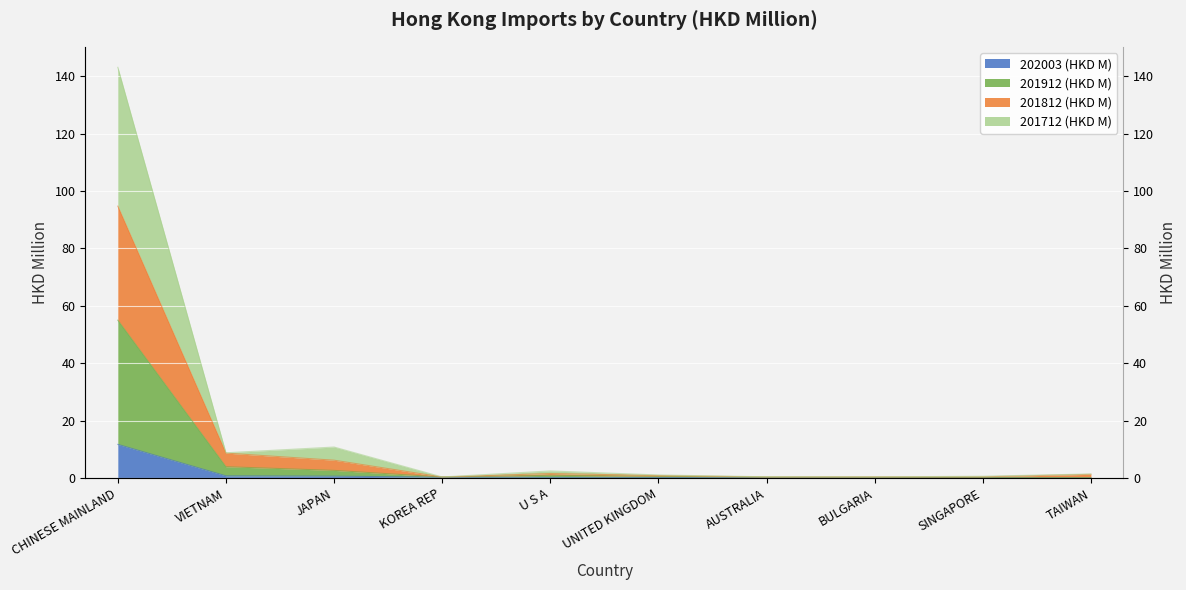

At VIETNAM, list the series in order from largest to smallest.

201712 (HKD M), 201812 (HKD M), 201912 (HKD M), 202003 (HKD M)